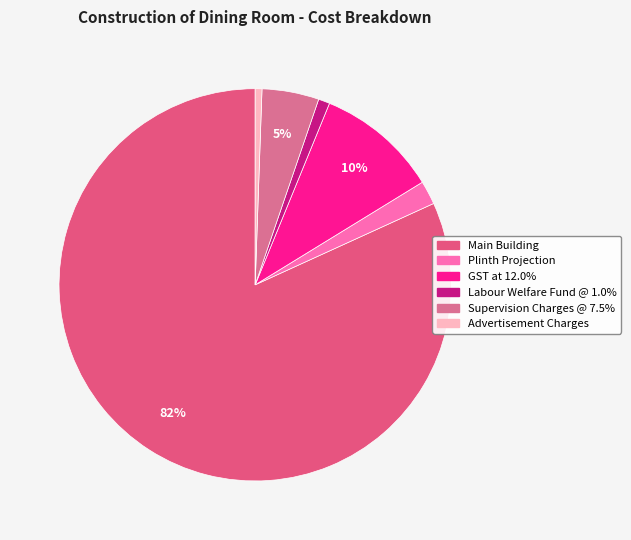

How many segments does this pie chart have?

6